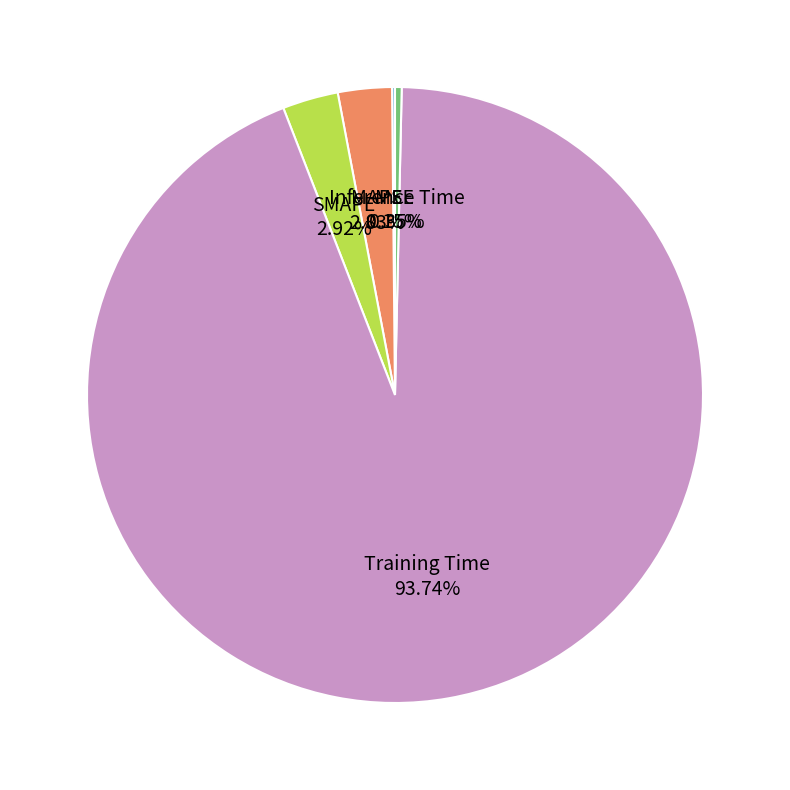

Is the sum of MAPE and SMAPE greater than half?

No